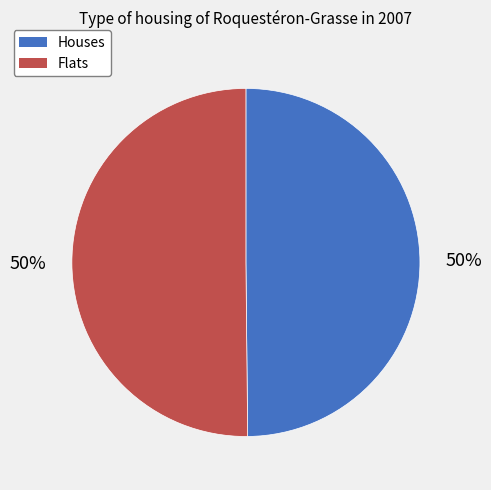

Is it true that Houses is 50% of the pie?

True